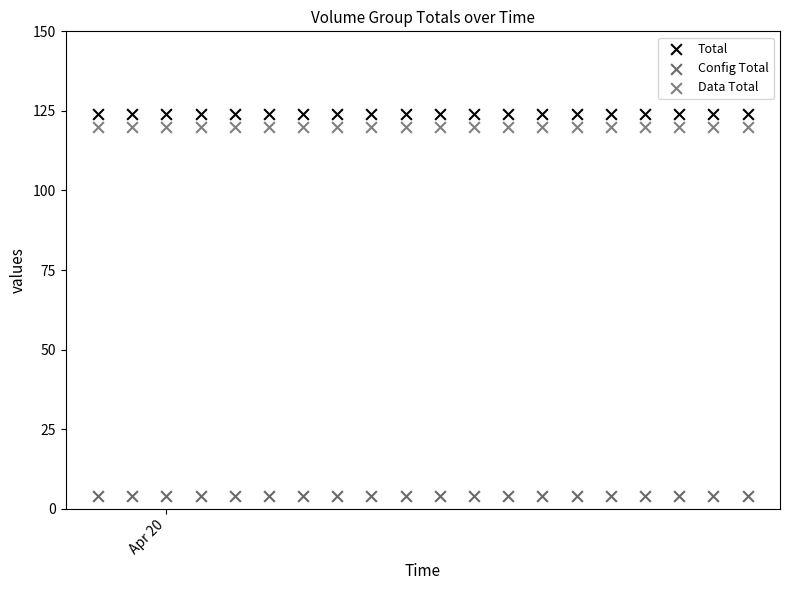

Which series contains the lowest Y value?

Config Total